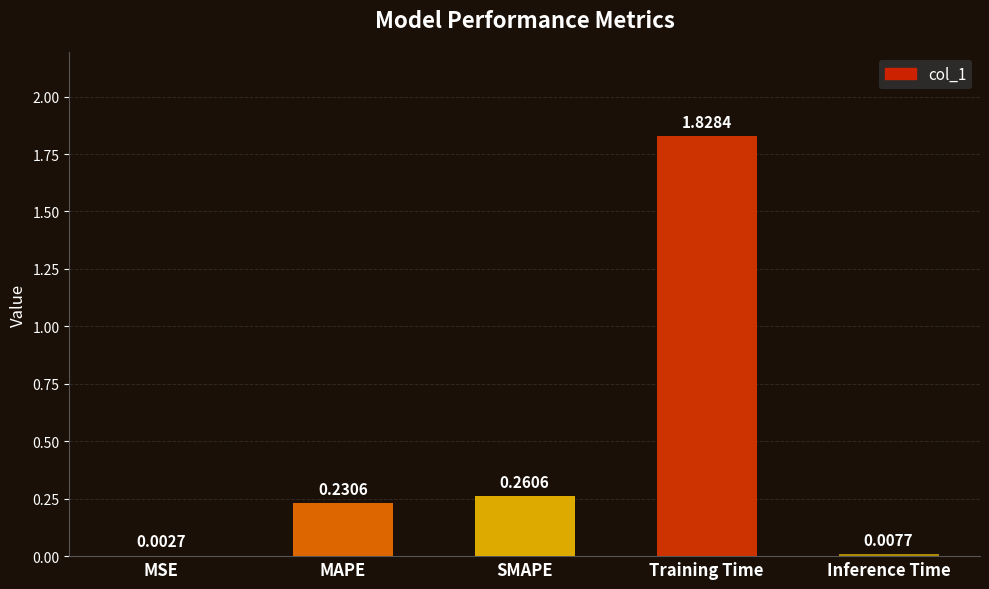

Which category has the highest value across all series?

Training Time